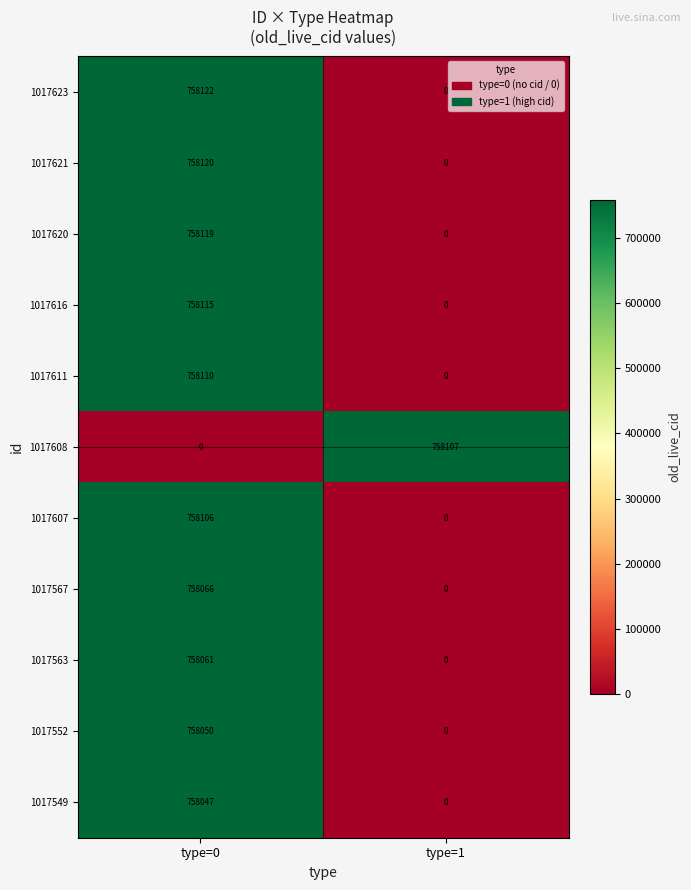

What is the total value across all series at type=0?

7580916